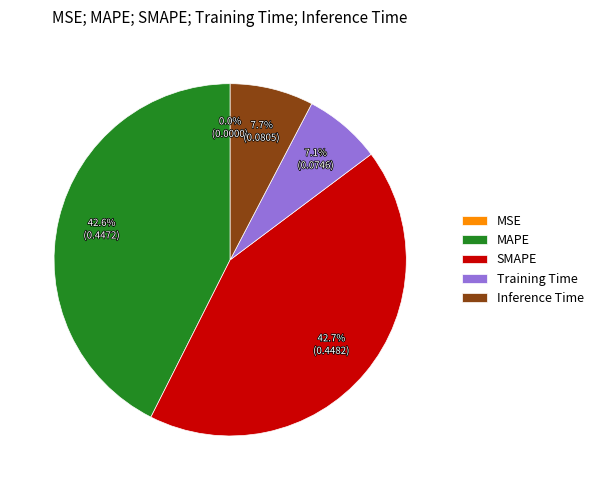

Does any single category account for the majority?

No